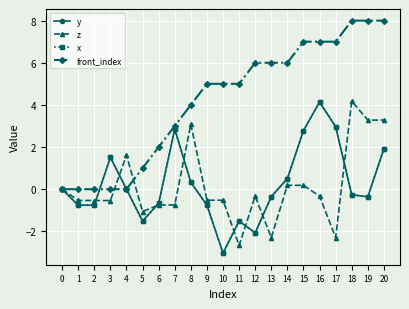

Does the chart have visible grid lines?

Yes